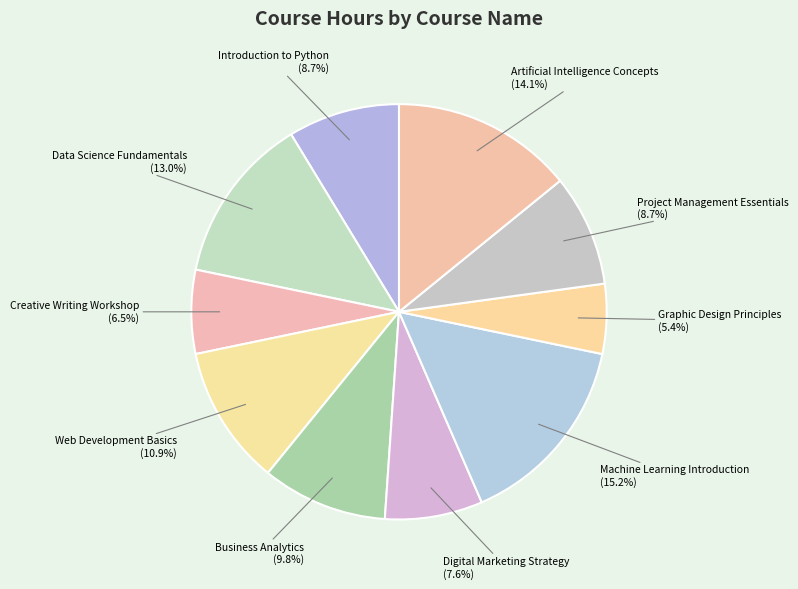

To the nearest percent, what percentage of the pie is Business Analytics?

10%